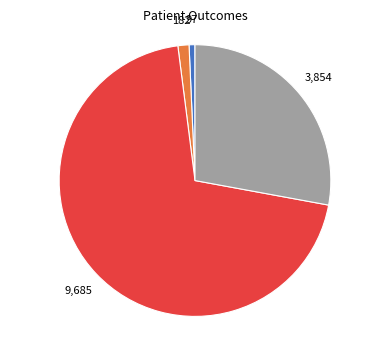

Is there a majority slice in this chart?

Yes